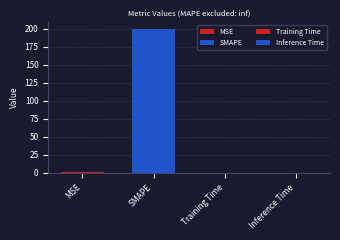

What is the value of the 1st bar from the left?

1.0